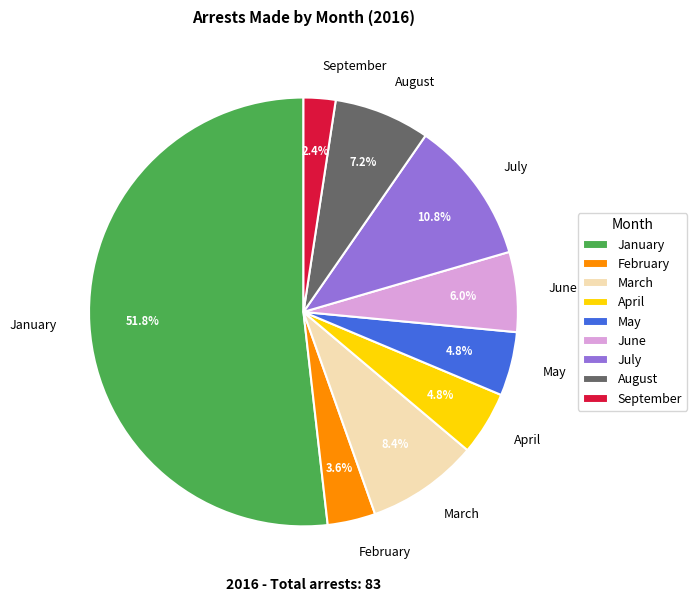

Count the number of slices in the pie.

9